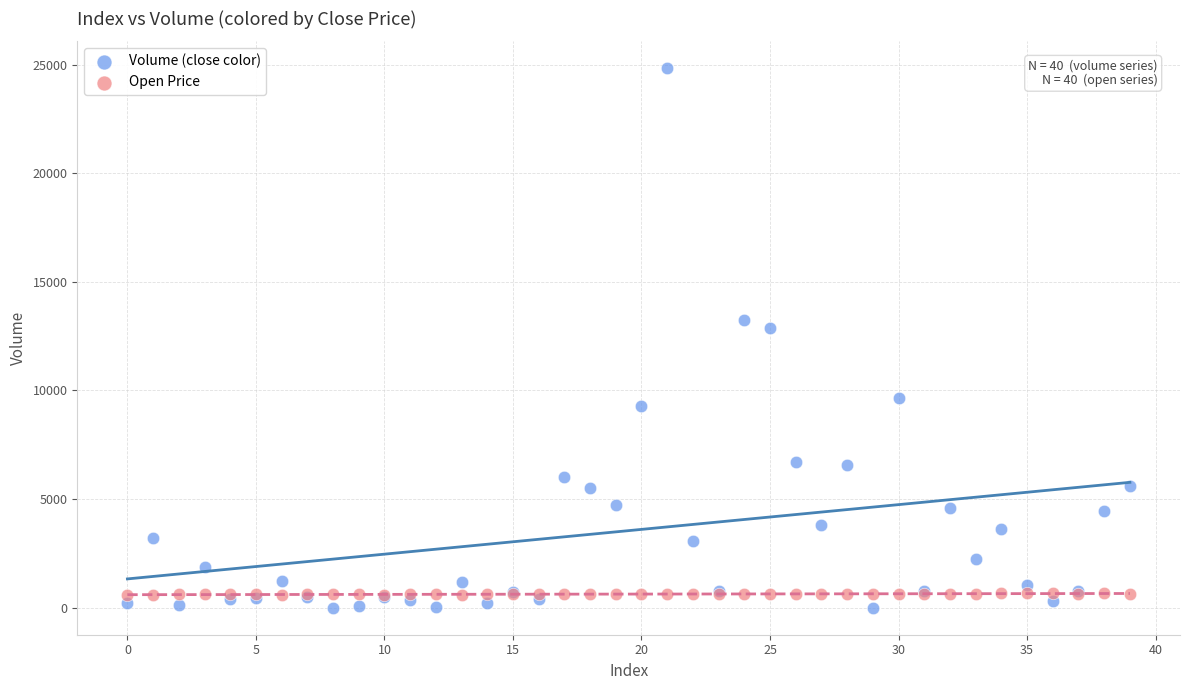

Which series contains the highest Y value?

Volume (close color)